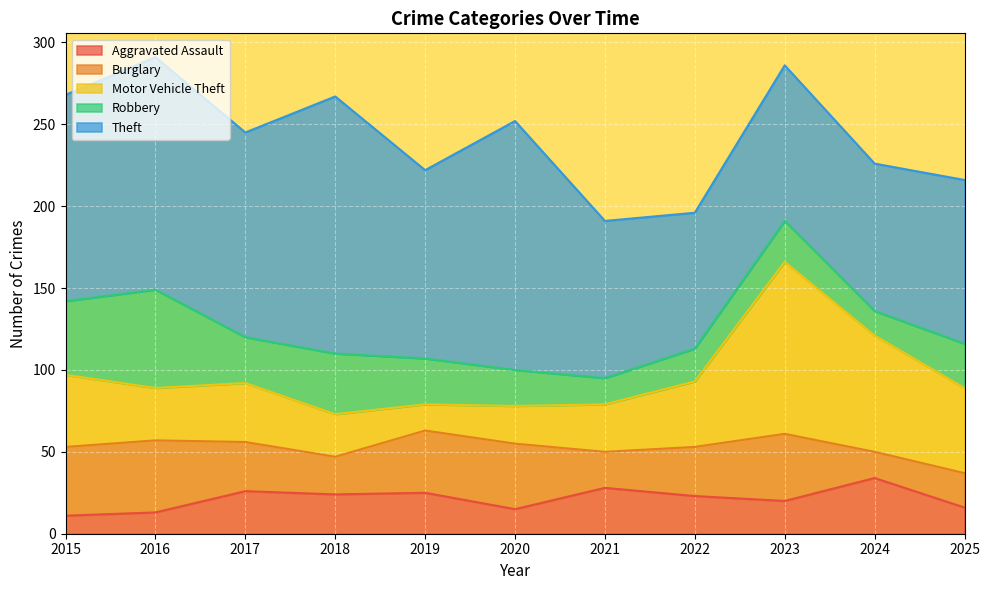

At which category does the chart reach its peak across all series?

2018